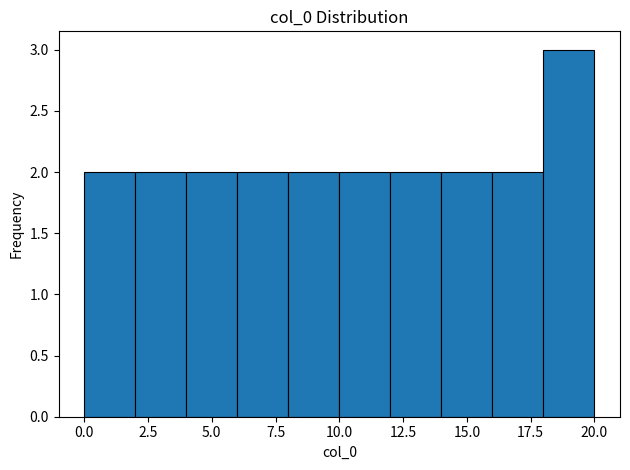

Reading left to right, list every bar in this chart as the range it spans on the x-axis followed by its height. The values are not printed on the chart, so give them approximately, as read against the axis.

0 to 2: 2
2 to 4: 2
4 to 6: 2
6 to 8: 2
8 to 10: 2
10 to 12: 2
12 to 14: 2
14 to 16: 2
16 to 18: 2
18 to 20: 3